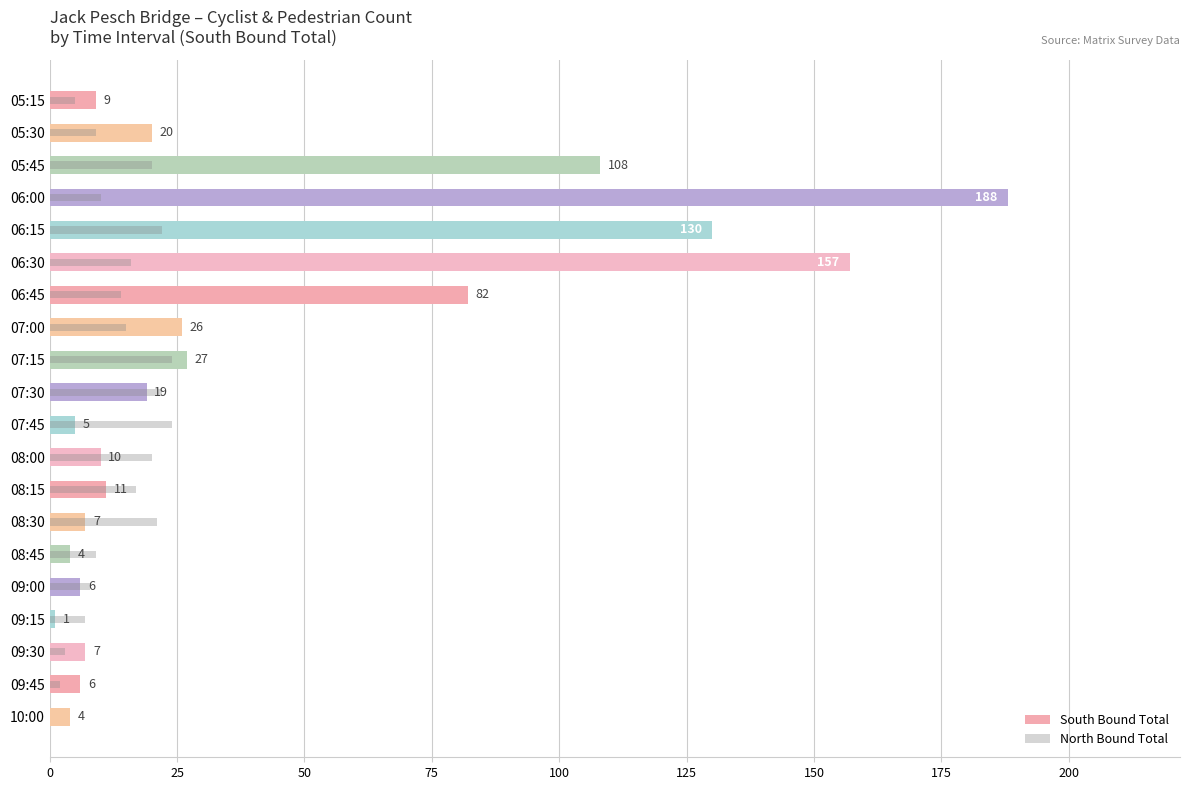

What is the value of the South Bound Total bar at the 16th from the left?

6